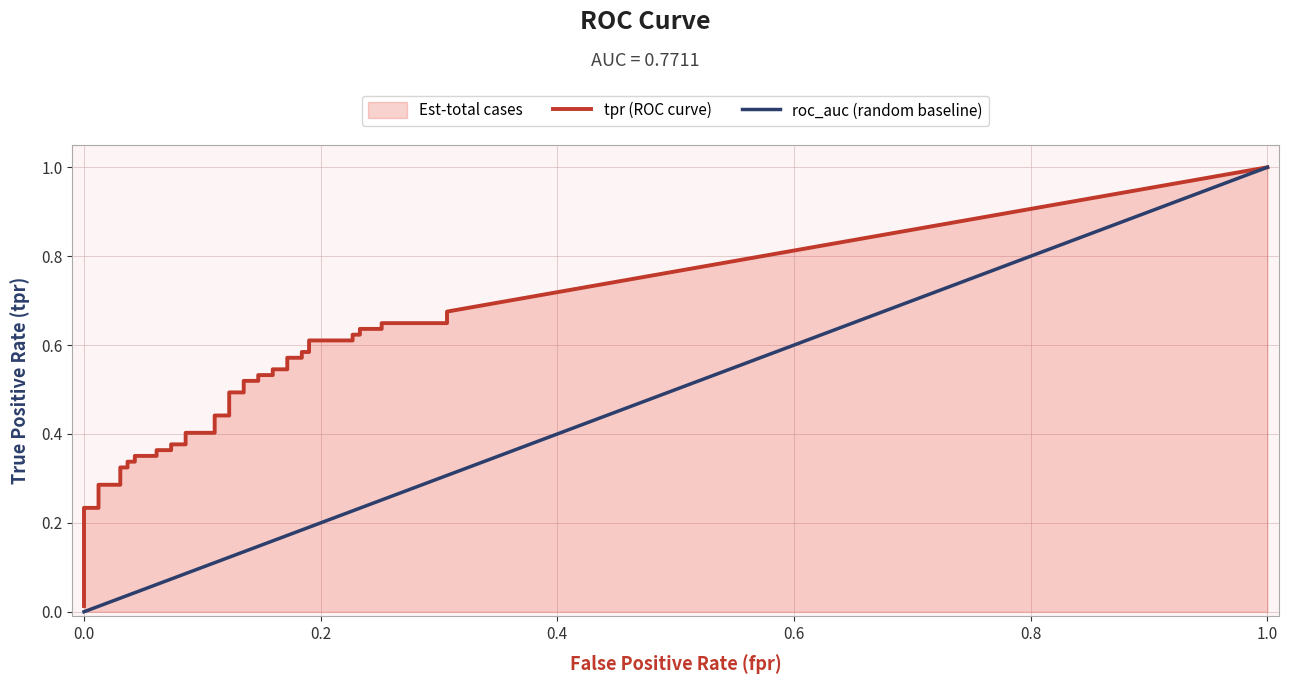

At how many categories does at least one series exceed 0?

40